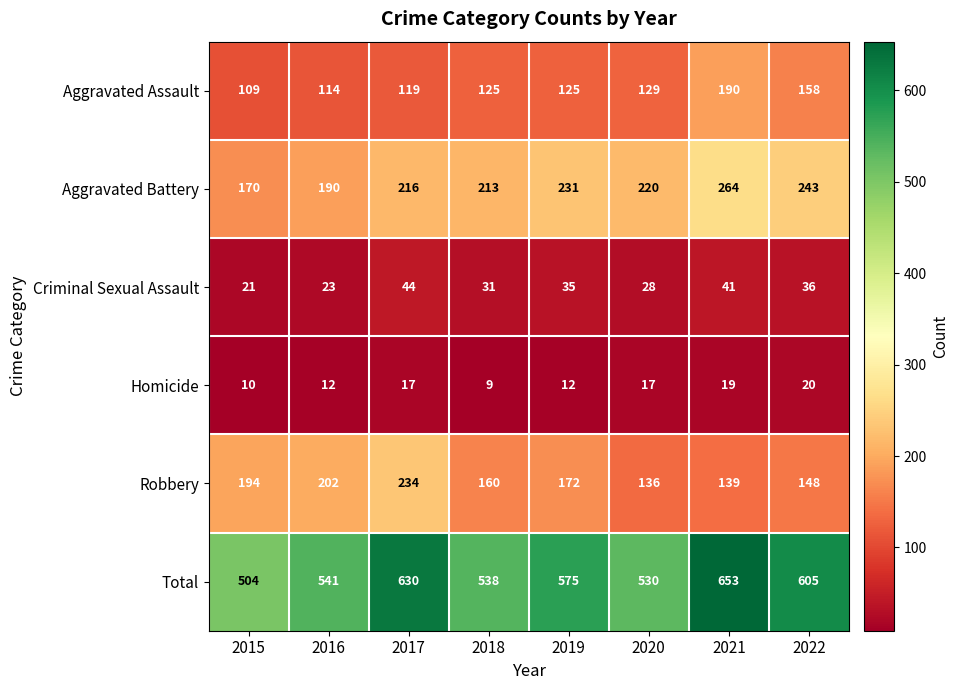

Between 2019 and 2020, which series saw the biggest shift?

Total